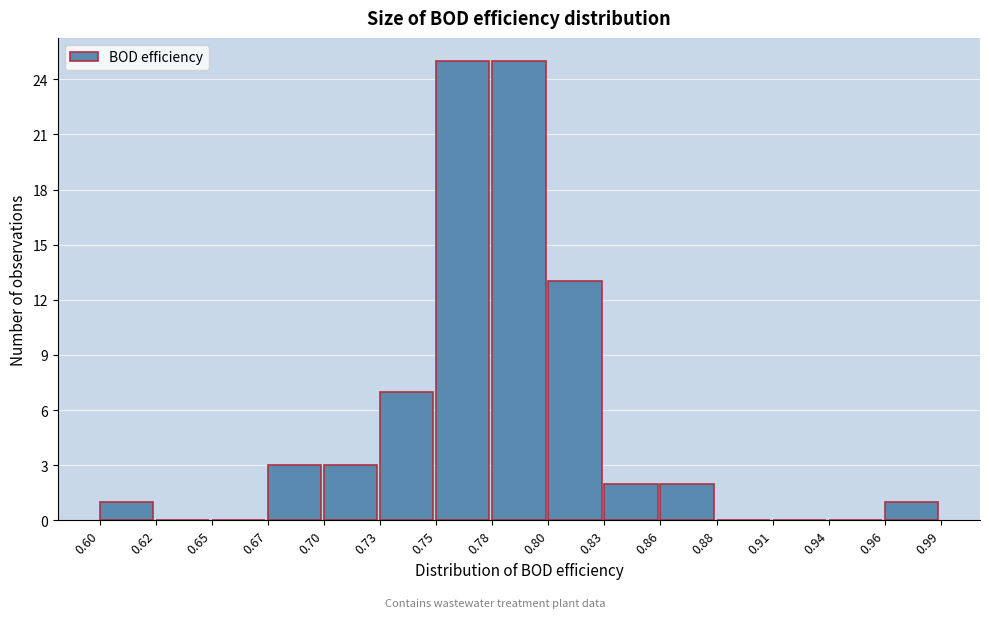

Reading left to right, list all the values displayed in this chart.

0.60=1	0.62=0	0.65=0	0.67=3	0.70=3	0.73=7	0.75=25	0.78=25	0.80=13	0.83=2	0.86=2	0.88=0	0.91=0	0.94=0	0.96=1